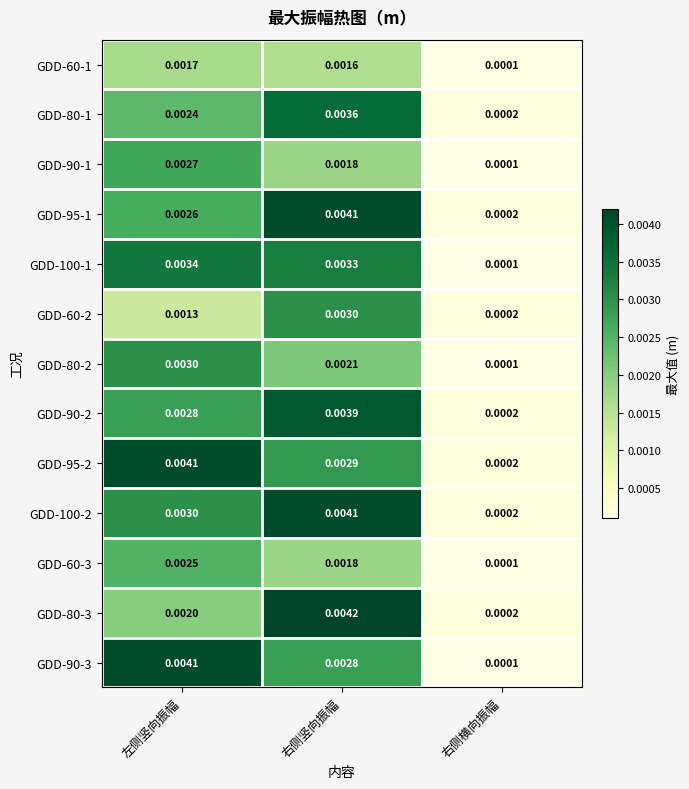

At which category does the chart reach its peak across all series?

右侧竖向振幅